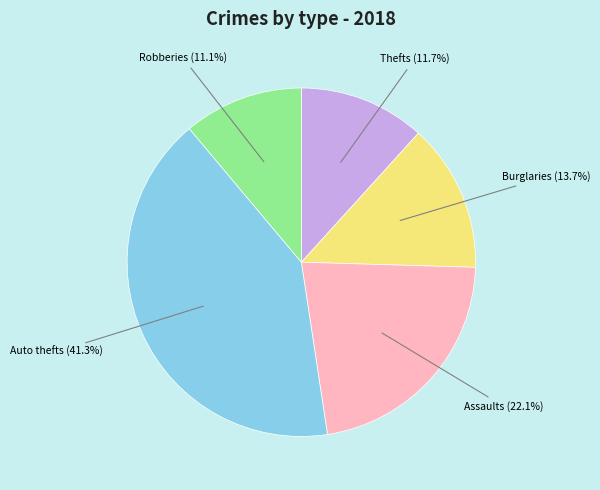

Approximately how many times larger is the value at Burglaries compared to Thefts?

1.2